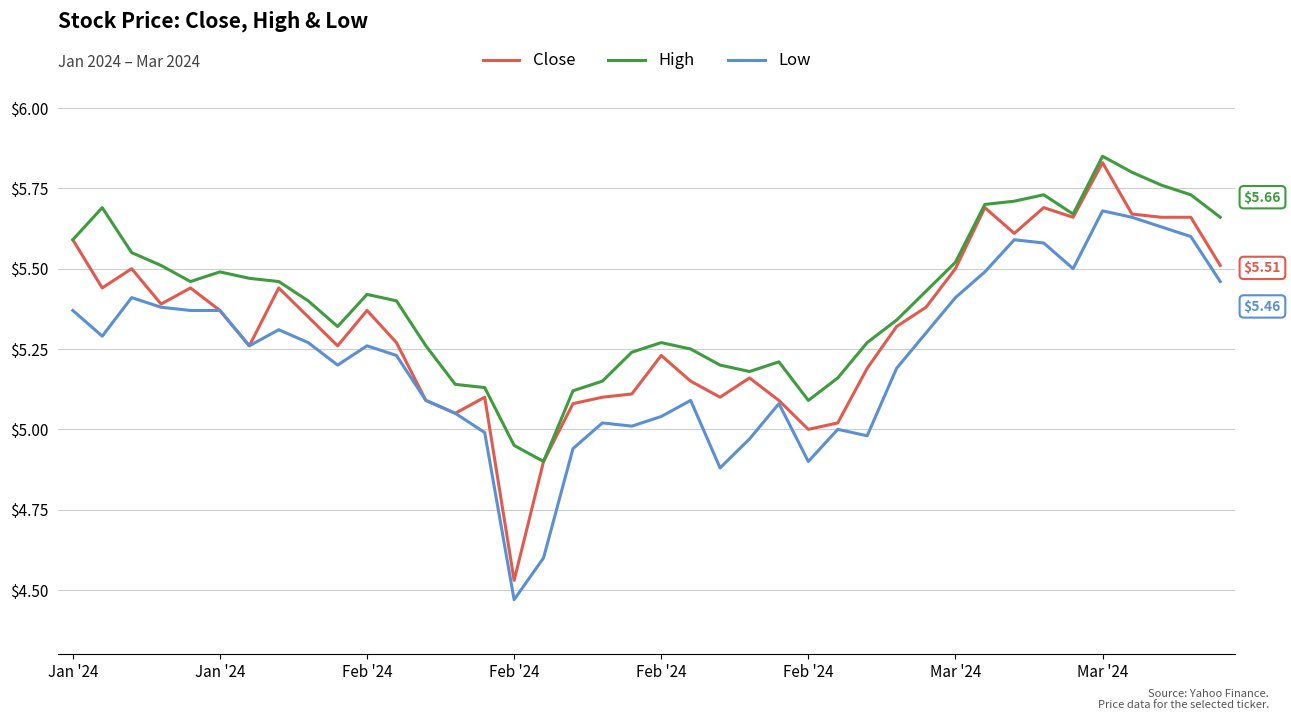

True or false: High and Low cross at least once.

False